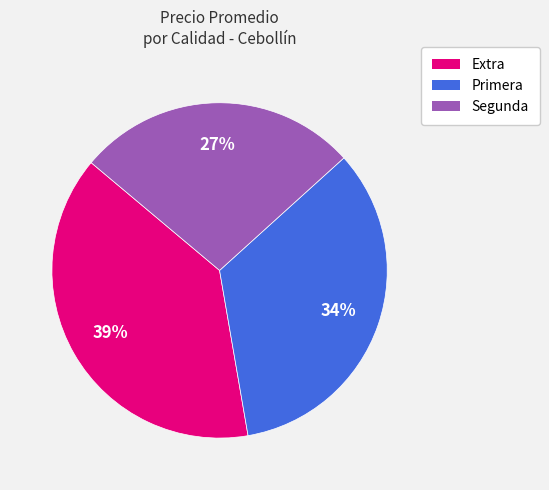

To the nearest percent, what is the difference between the largest and smallest slice percentages?

12%